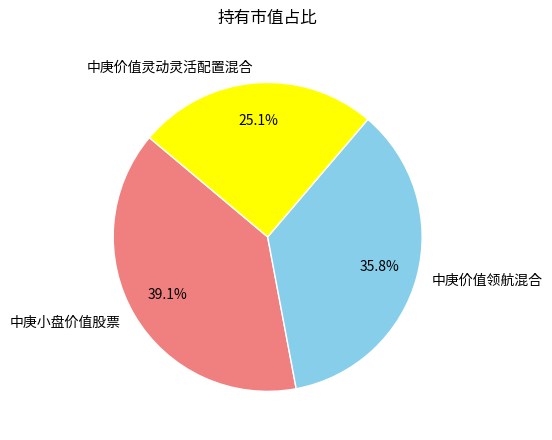

What percentage is the 中庚价值领航混合 slice, to the nearest percent?

36%